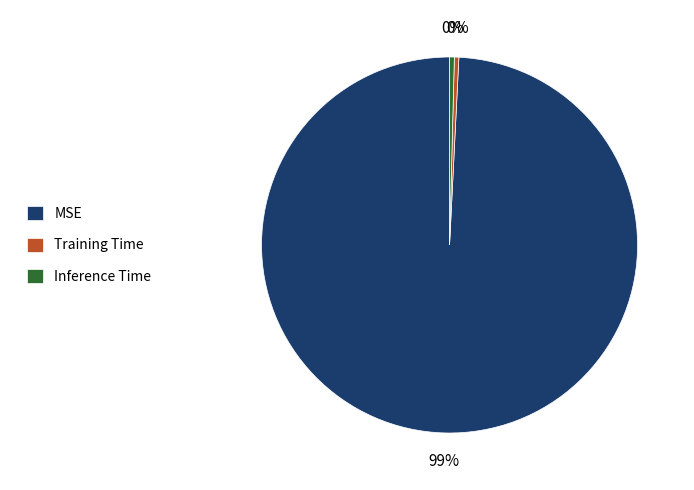

Is it true that Training Time is 15% of the pie?

False